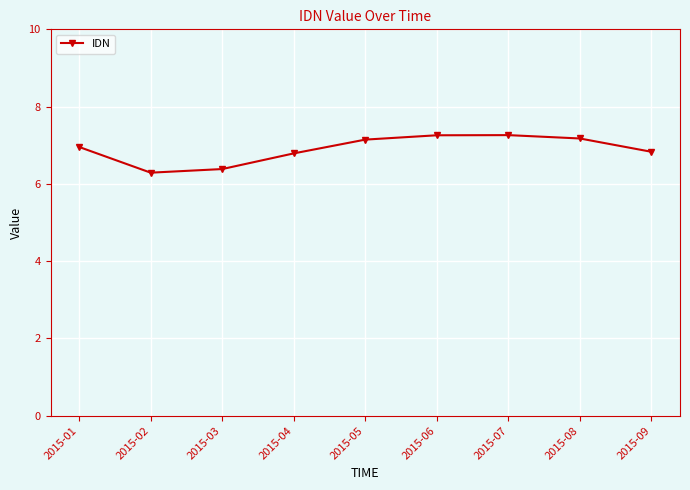

What is the sum of all values?

62.1